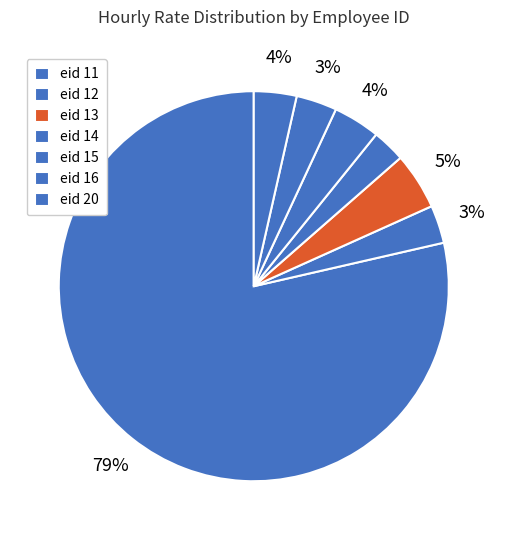

How many slices are in this pie chart?

7